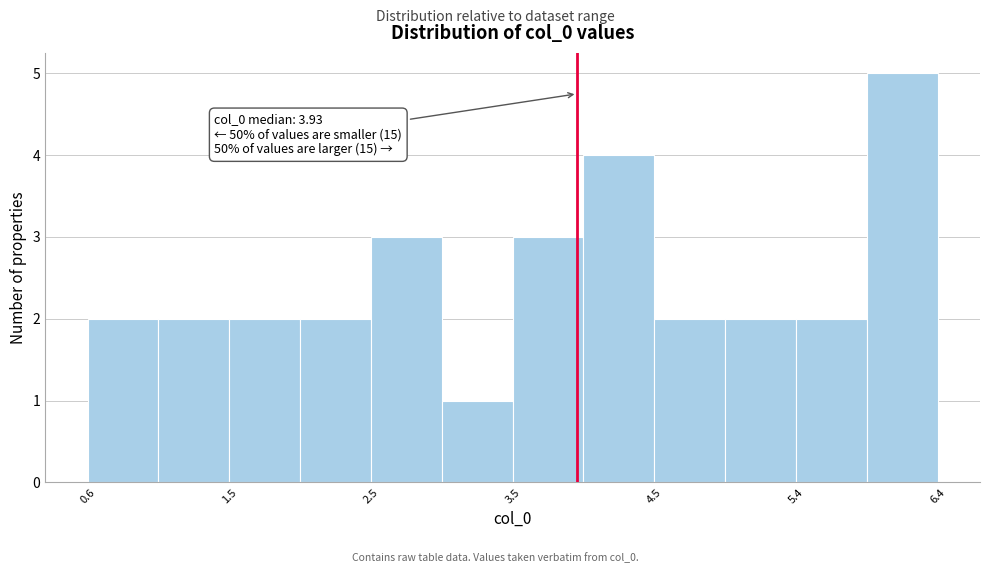

Which range on the x-axis has the tallest bar?

5.9 to 6.4